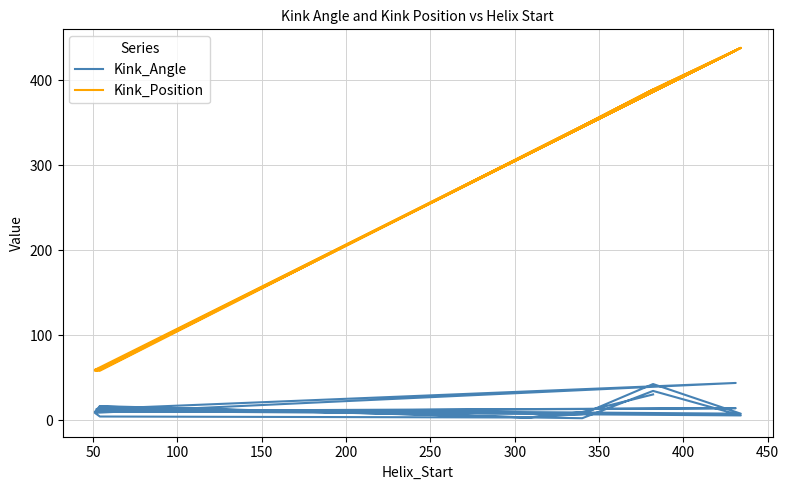

How many series are shown in this chart?

2